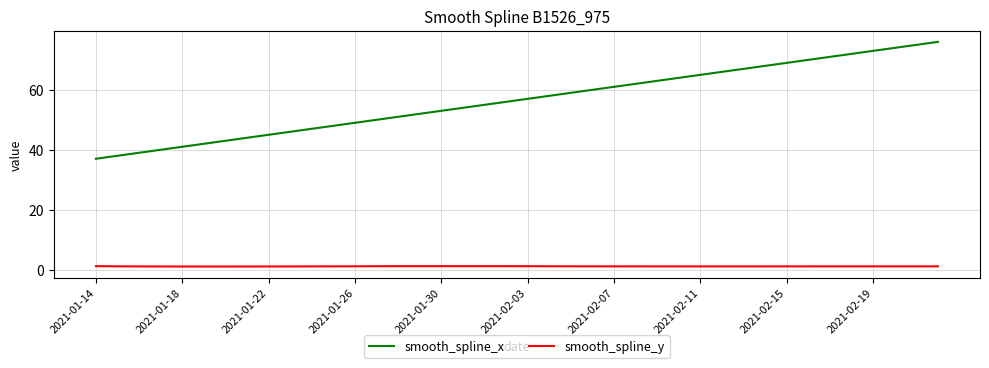

In smooth_spline_y, how many points are lower than both neighbors (excluding endpoints)?

2